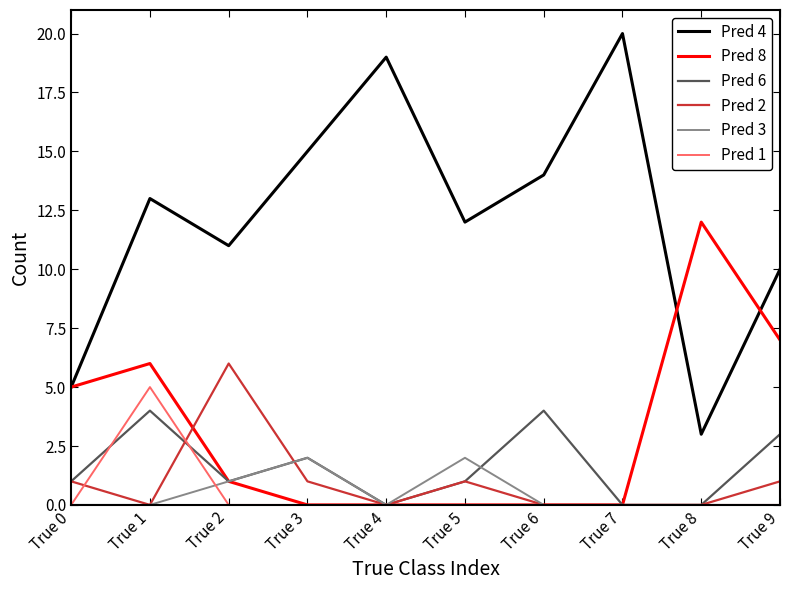

Which series has the widest spread of values?

Pred 4